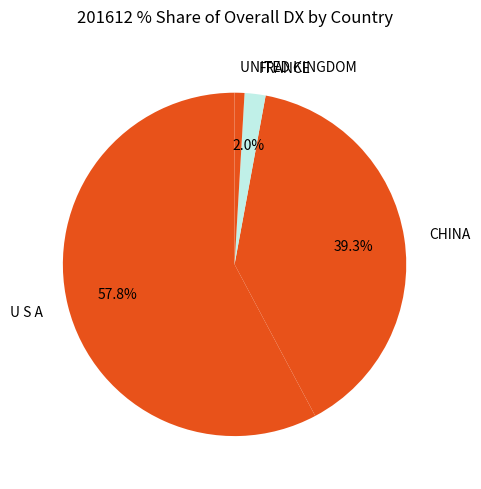

How many segments does this pie chart have?

4